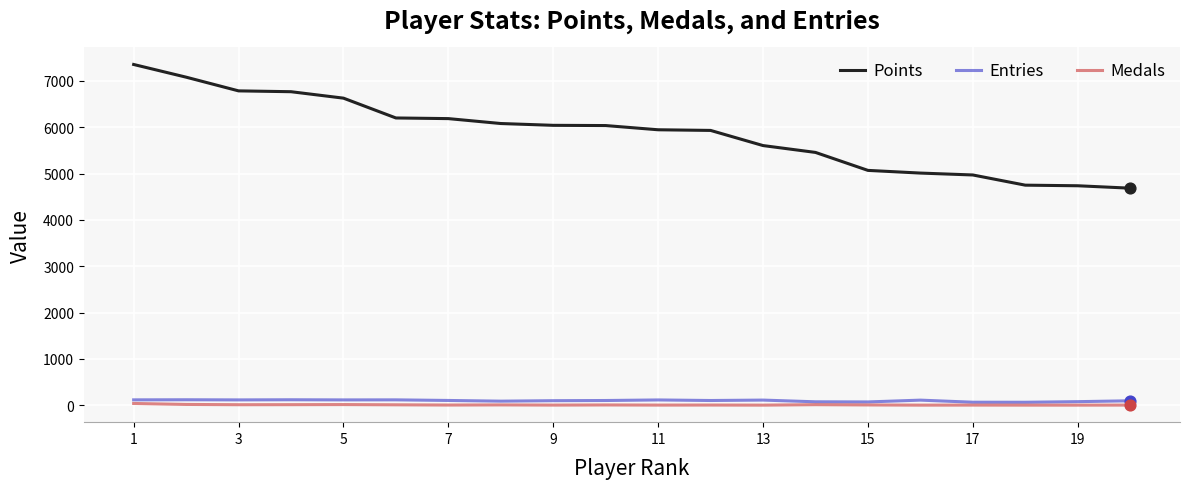

Which series has the largest range (max minus min)?

Points